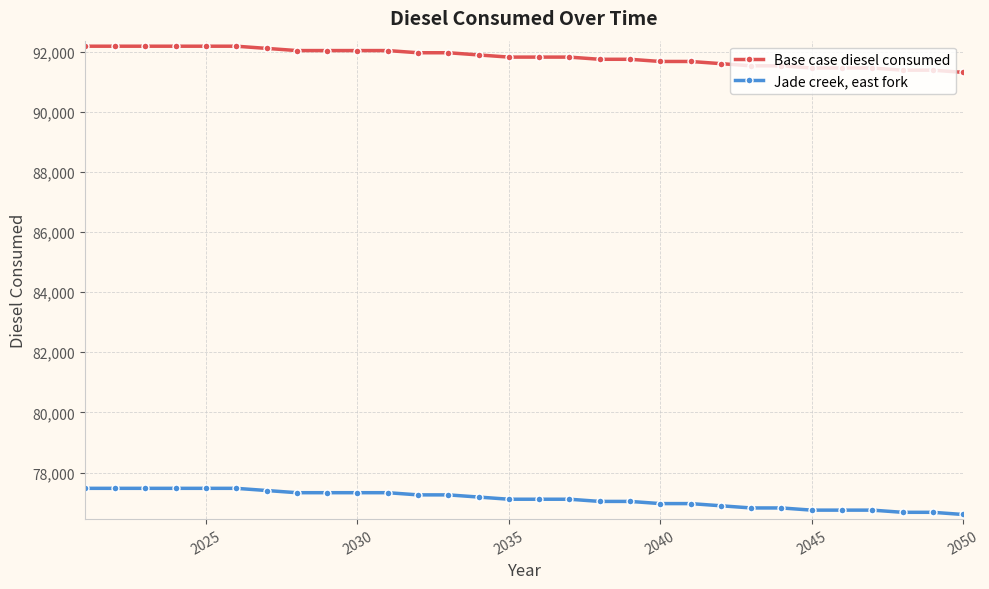

List the series in order of their peak value, highest first.

Base case diesel consumed, Jade creek, east fork